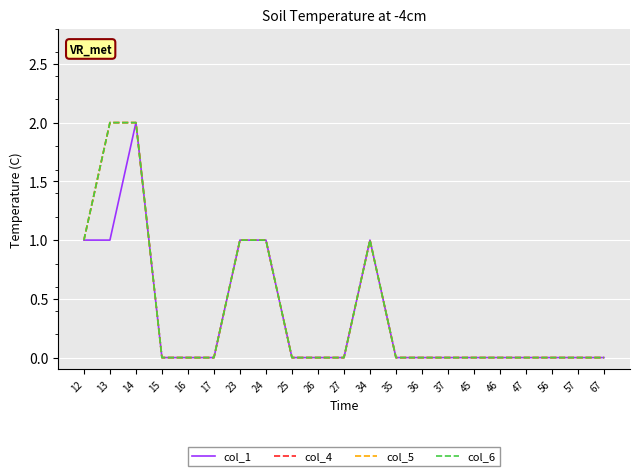

Where is col_6 nearest to the value 1?

12